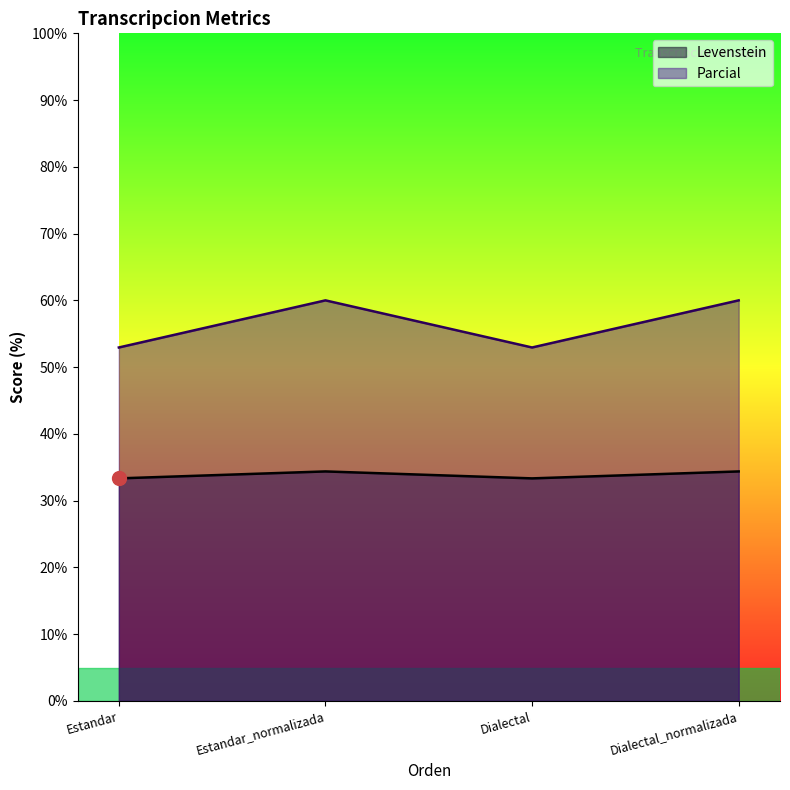

Reading left to right, extract all data points from this chart.

Levenstein: 33.3	34.4	33.3	34.4
Parcial: 52.9	60.0	52.9	60.0